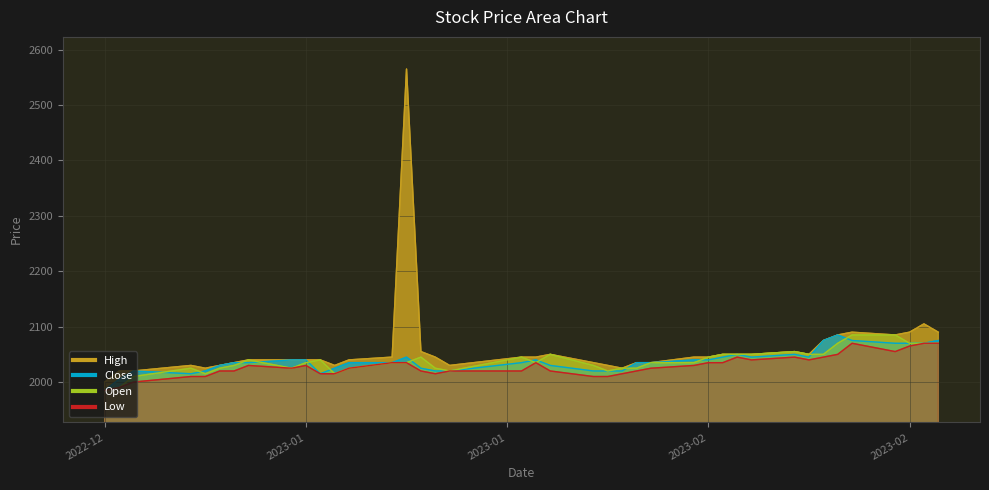

Reading right to left, transcribe all the data shown in this chart.

High: 2090	2105	2090	2085	2090	2085	2075	2050	2055	2050	2050	2050	2045	2045	2035	2035	2025	2030	2035	2050	2045	2045	2030	2045	2055	2565	2045	2040	2030	2040	2040	2040	2040	2035	2030	2025	2030	2020	2020	2000
Close: 2075	2070	2070	2070	2075	2085	2075	2045	2050	2045	2050	2045	2040	2040	2035	2035	2020	2020	2020	2030	2040	2035	2020	2020	2025	2045	2035	2035	2025	2015	2040	2040	2035	2035	2030	2020	2015	2020	2005	1985
Open: 2070	2070	2070	2085	2085	2070	2050	2050	2055	2050	2050	2050	2045	2035	2035	2025	2025	2020	2030	2050	2035	2045	2020	2025	2045	2035	2035	2025	2015	2040	2035	2025	2040	2030	2025	2015	2025	2010	1990	1985
Low: 2070	2070	2065	2055	2070	2050	2045	2040	2045	2040	2045	2035	2035	2030	2025	2020	2015	2010	2010	2020	2035	2020	2020	2015	2020	2035	2035	2025	2015	2015	2030	2025	2030	2020	2020	2010	2010	2000	1990	1985